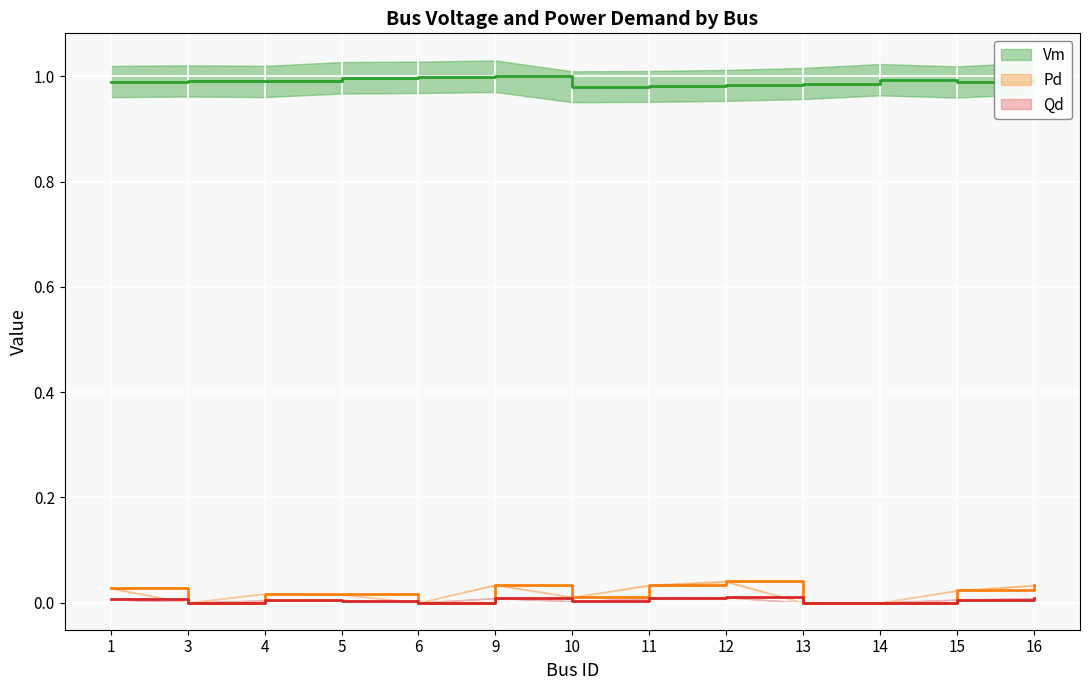

At which category is the sum across all series the highest?

9